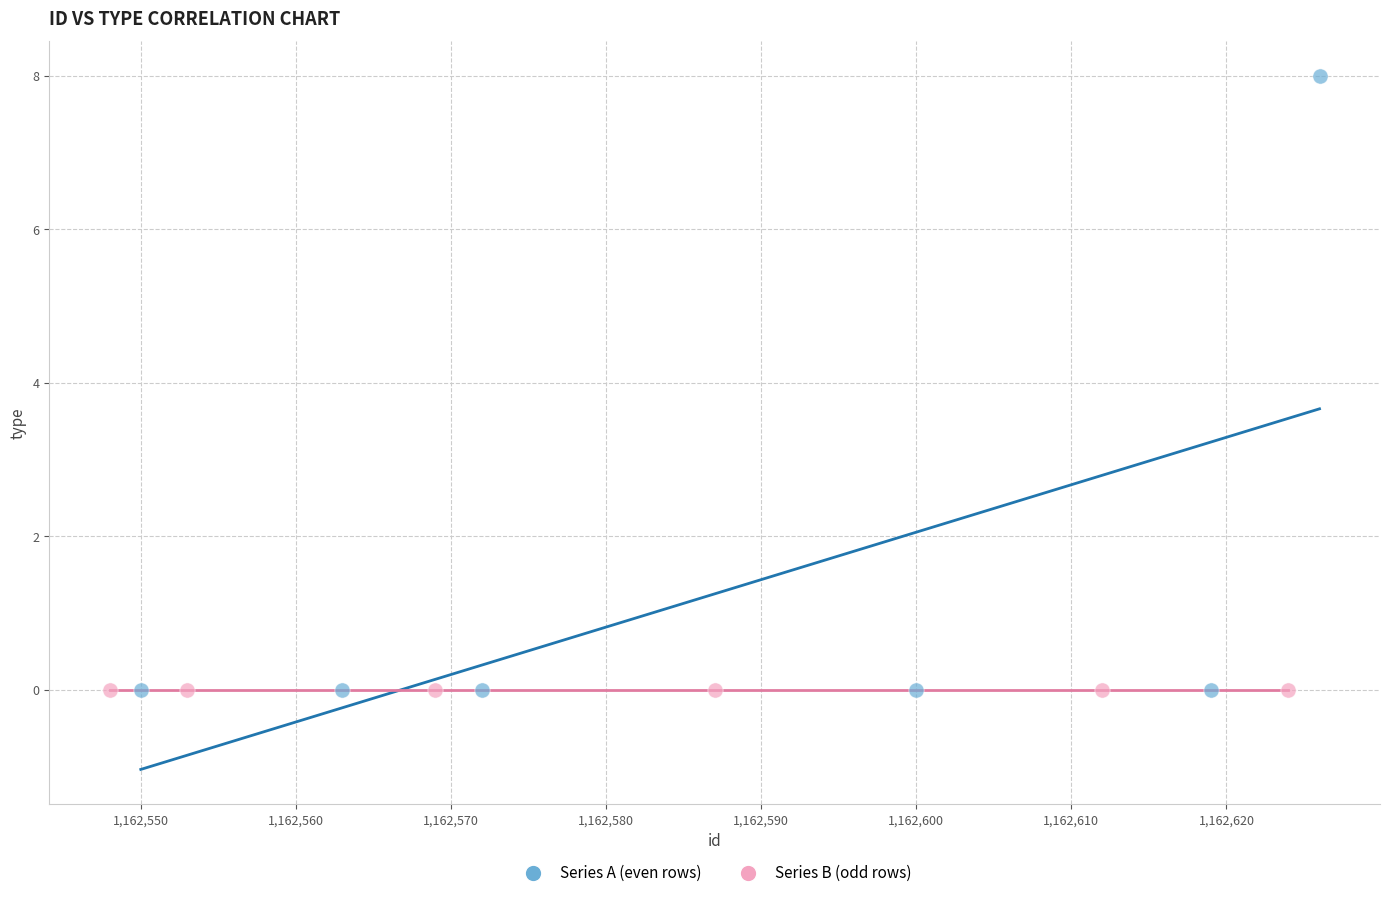

What are all the series names shown in the legend?

Series A (even rows), Series B (odd rows)